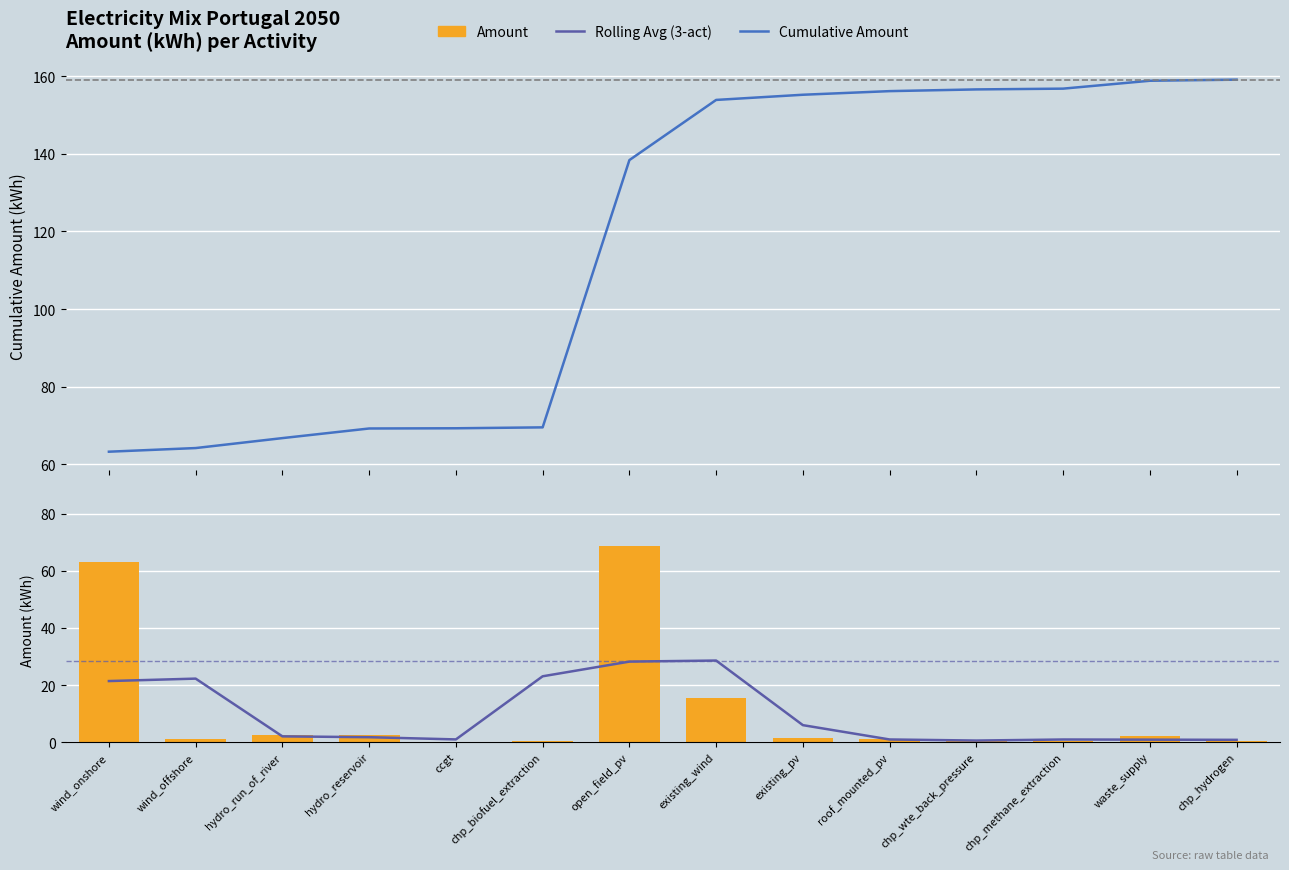

Which label corresponds to the largest value in the chart?

chp_hydrogen